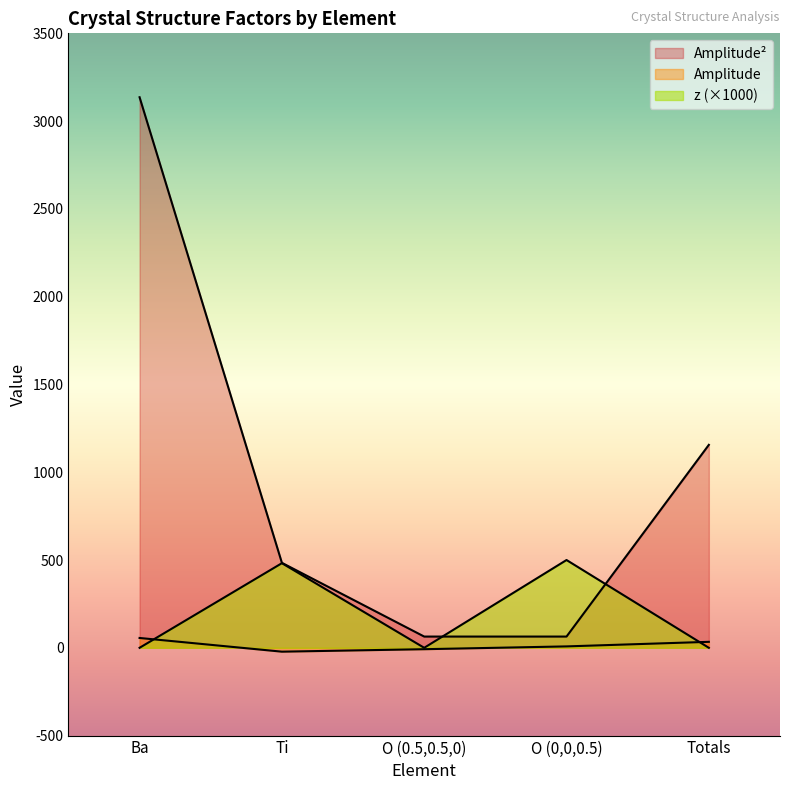

What is the value of the Amplitude Squared point at the 5th from the left?

1156